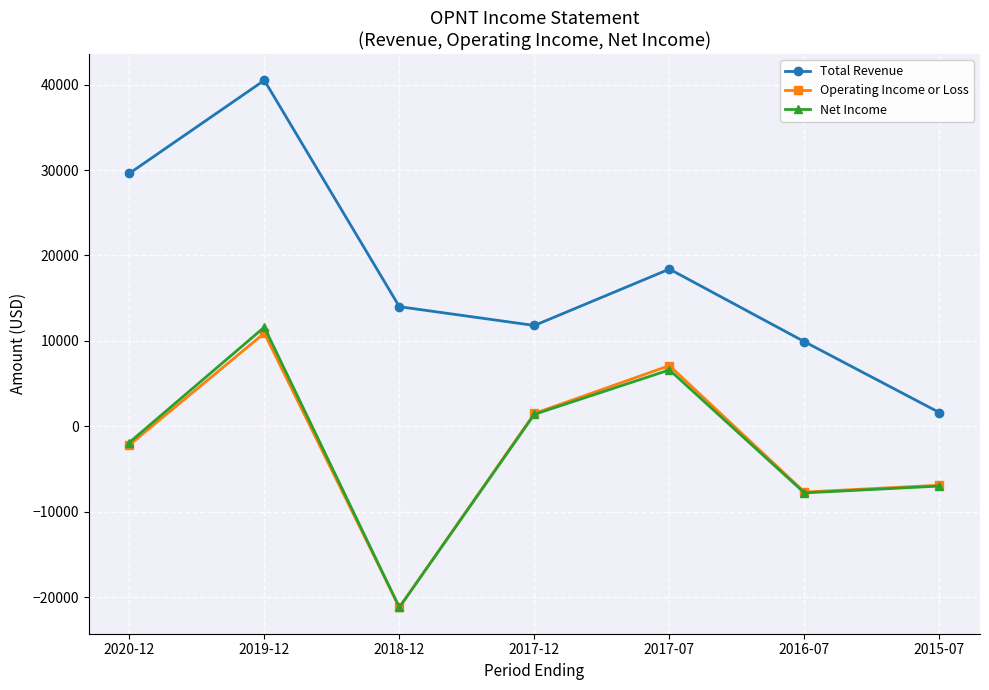

Which series has the largest total across all categories?

Total Revenue